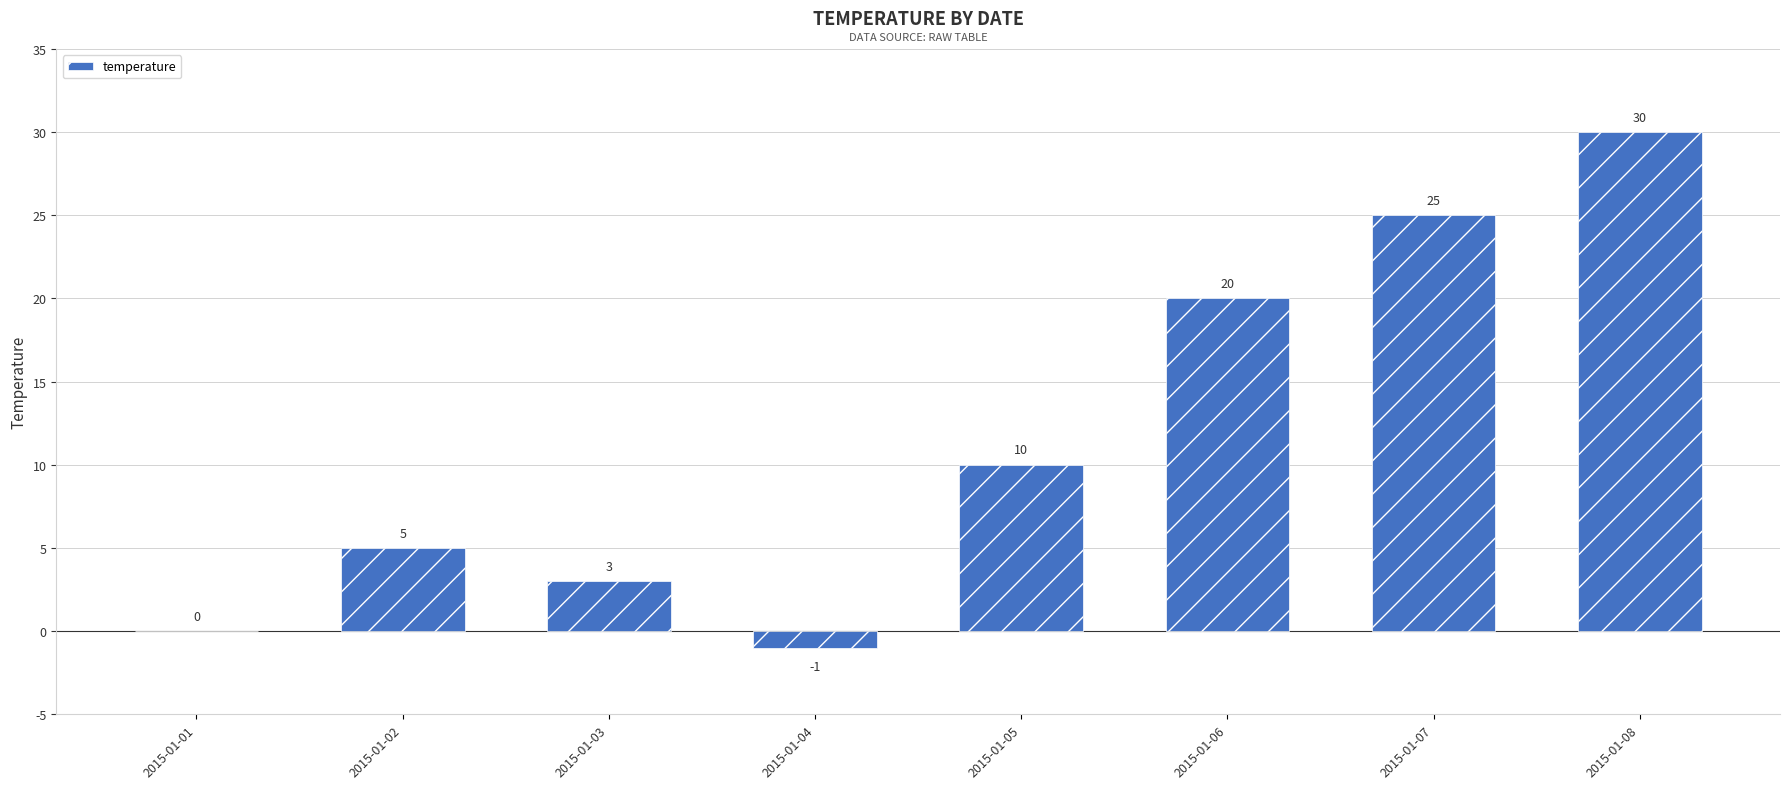

Between 2015-01-07 and 2015-01-05, which is larger?

2015-01-07